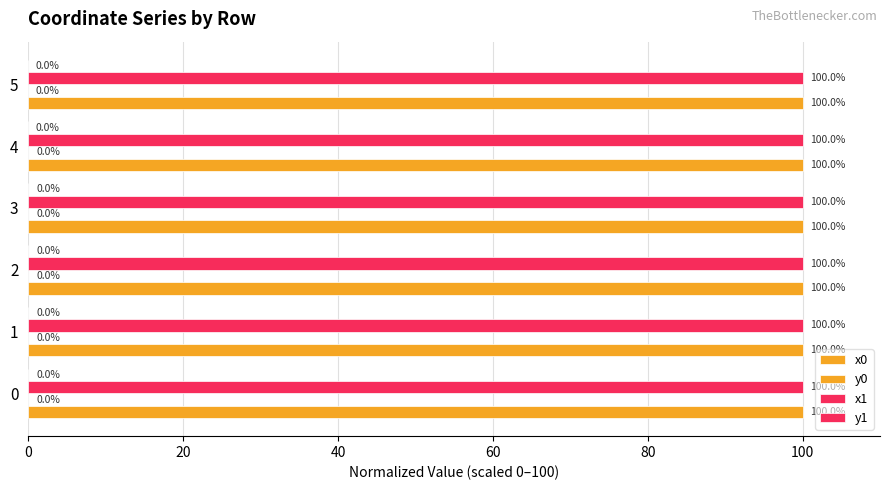

Count the x0 values in the range 99 to 100.

6